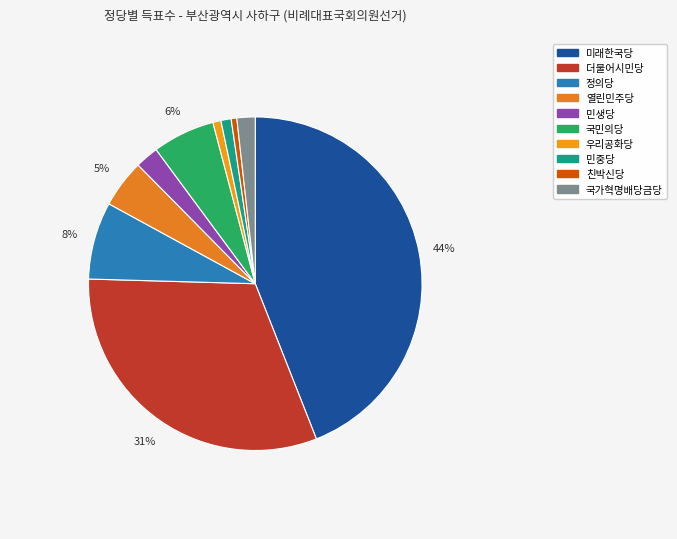

The 우리공화당 slice represents 1% of the pie. True or false?

True